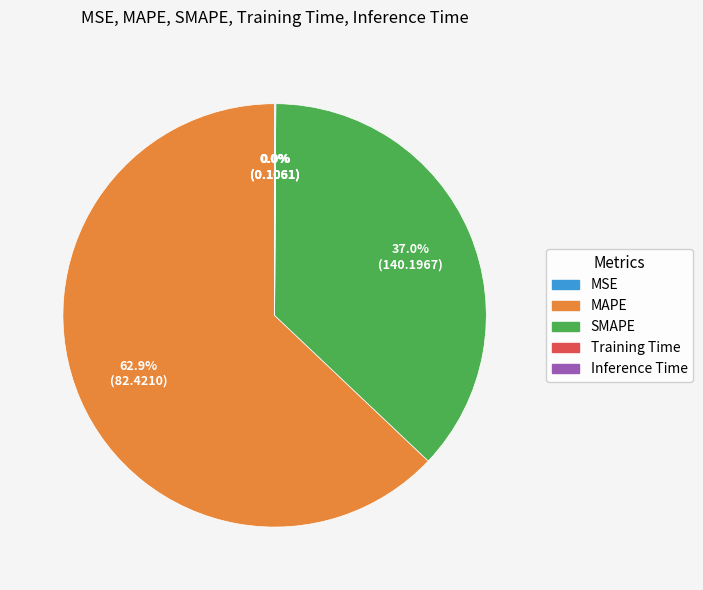

Which slice is the largest?

MAPE